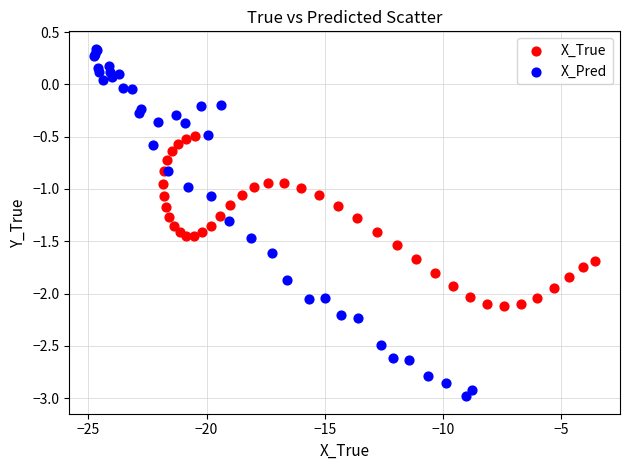

Which series reaches the minimum Y coordinate?

X_Pred